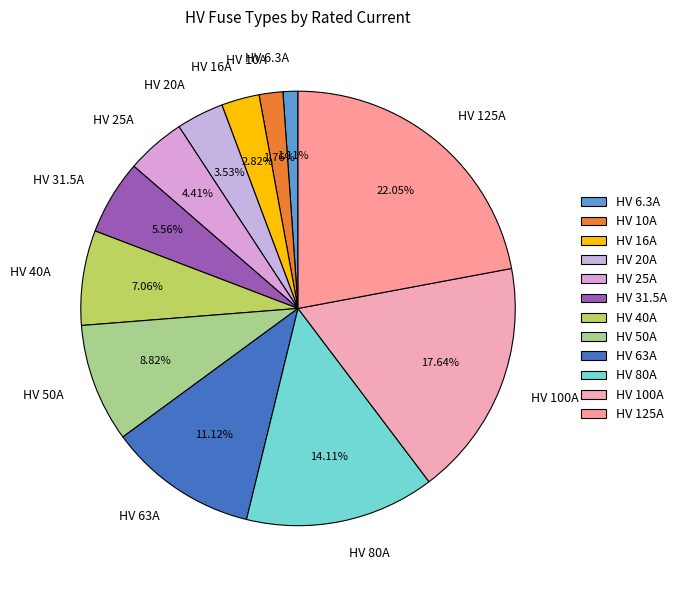

Is it true that HV 40A is 1% of the pie?

False